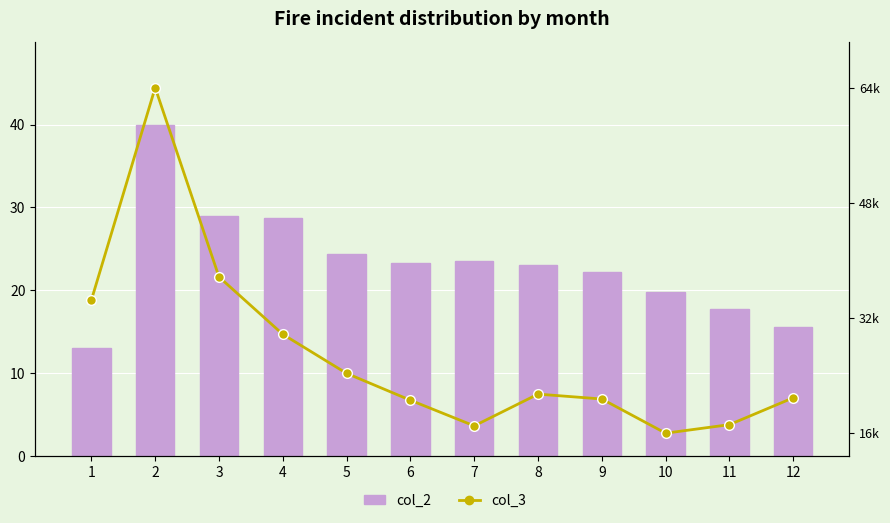

At 8, list the series in order from smallest to largest.

col_2, col_3